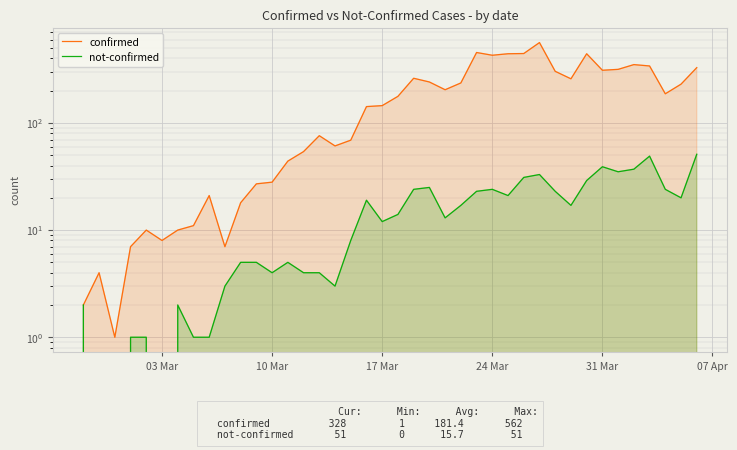

What is the average value of the not-confirmed series?

16